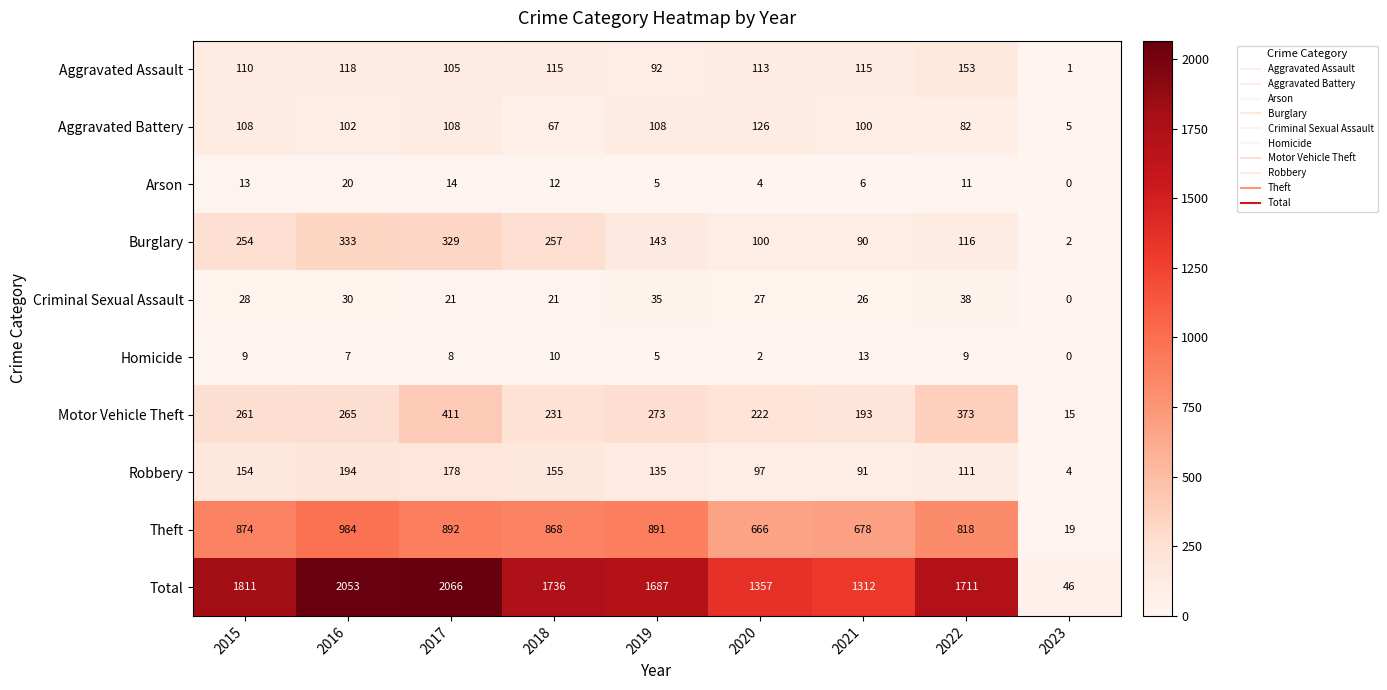

What is the approximate value of Aggravated Assault at 2016?

118